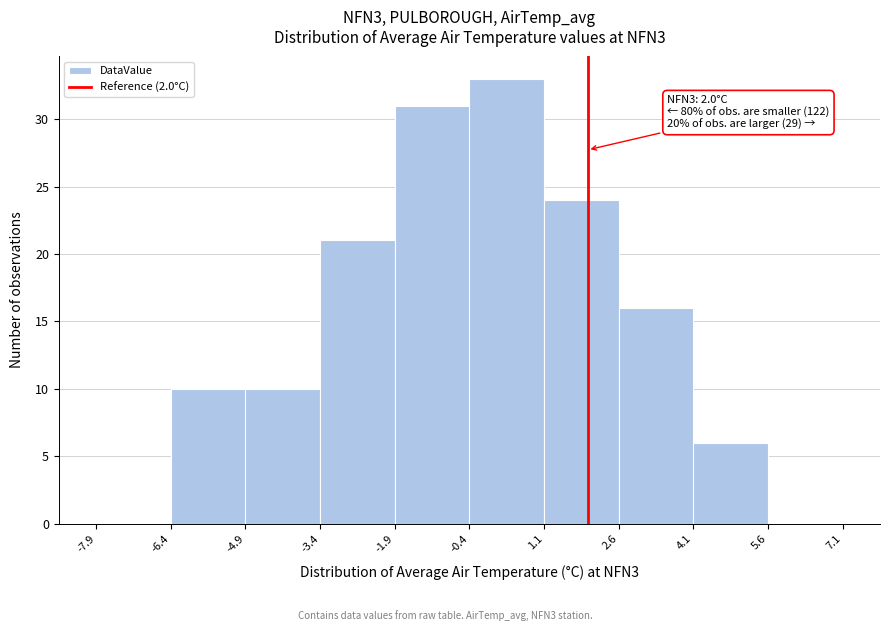

Over which range of the x-axis is the bar tallest?

-0.4 to 1.1